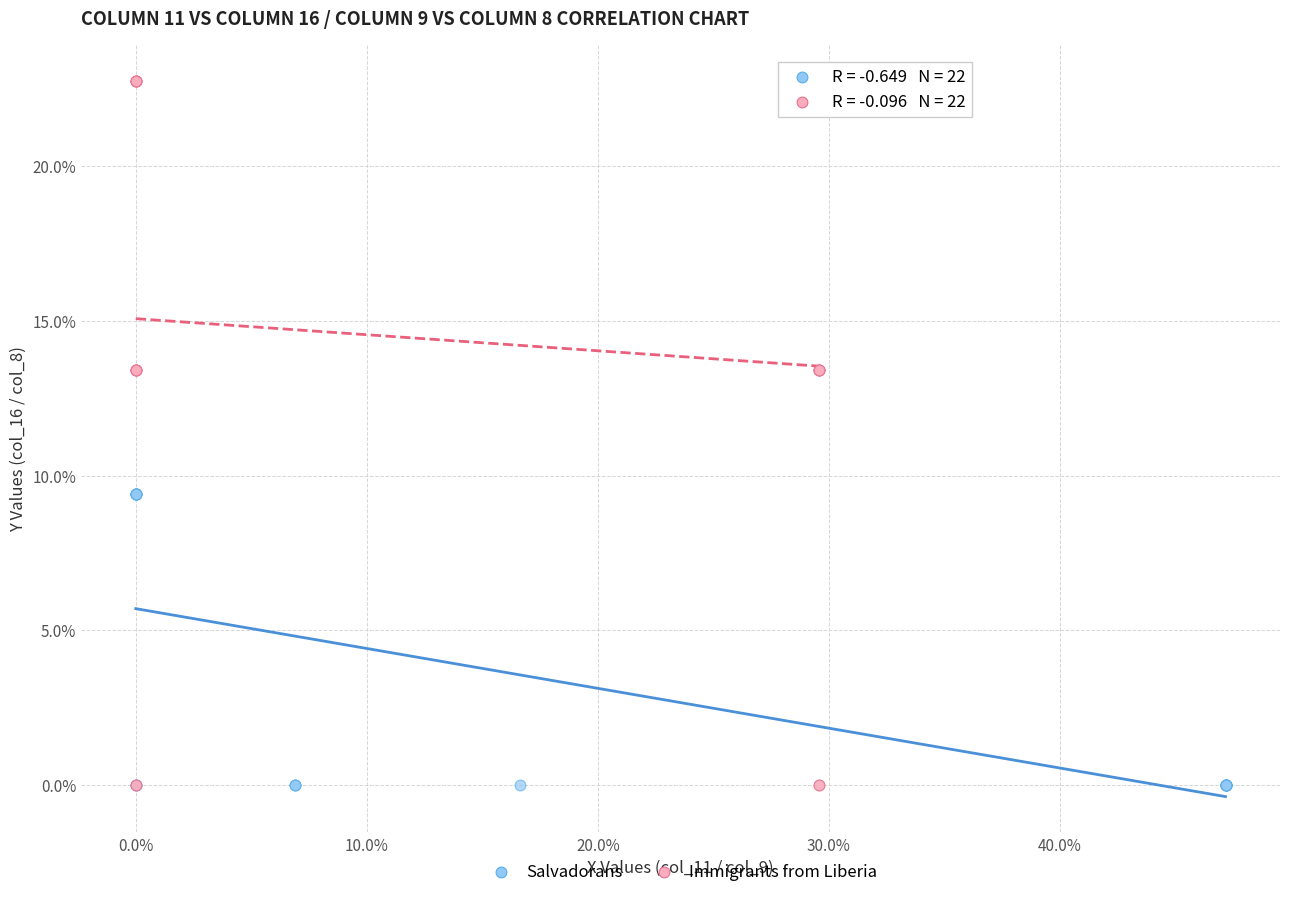

Which series reaches the maximum Y coordinate?

Immigrants from Liberia